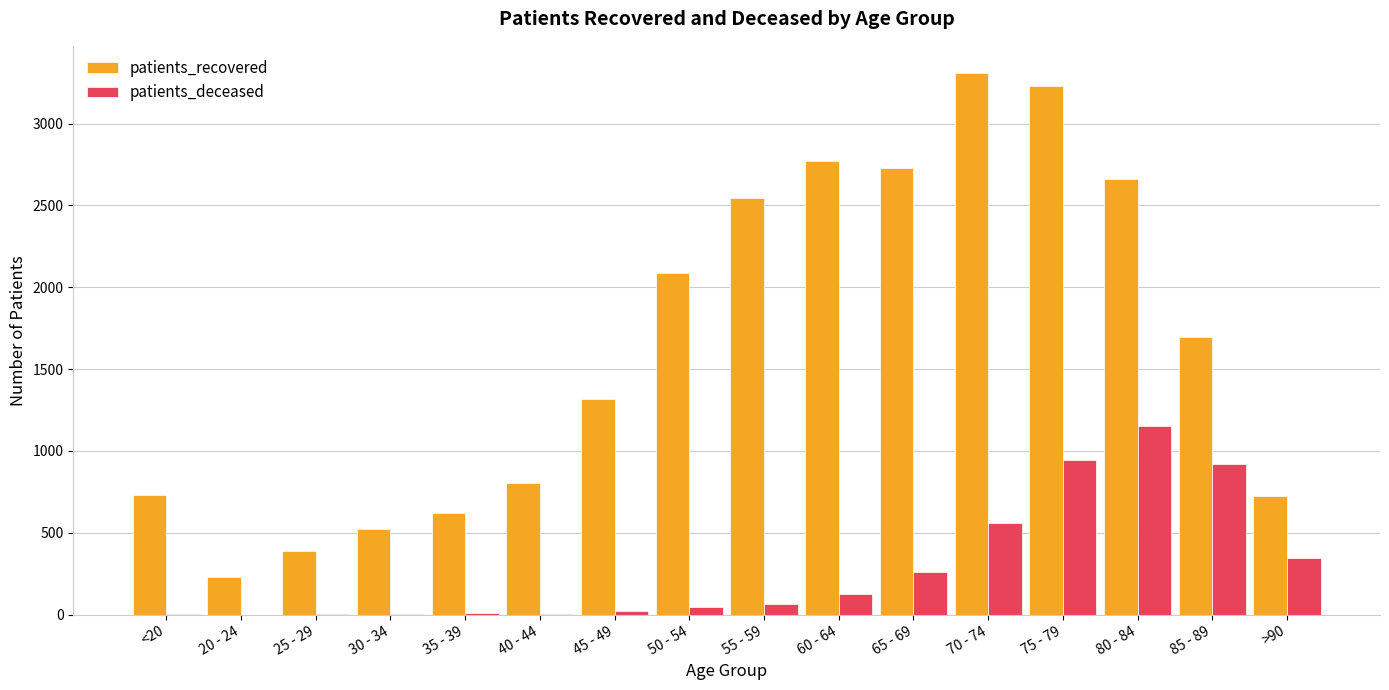

Which series has the largest total across all categories?

patients_recovered